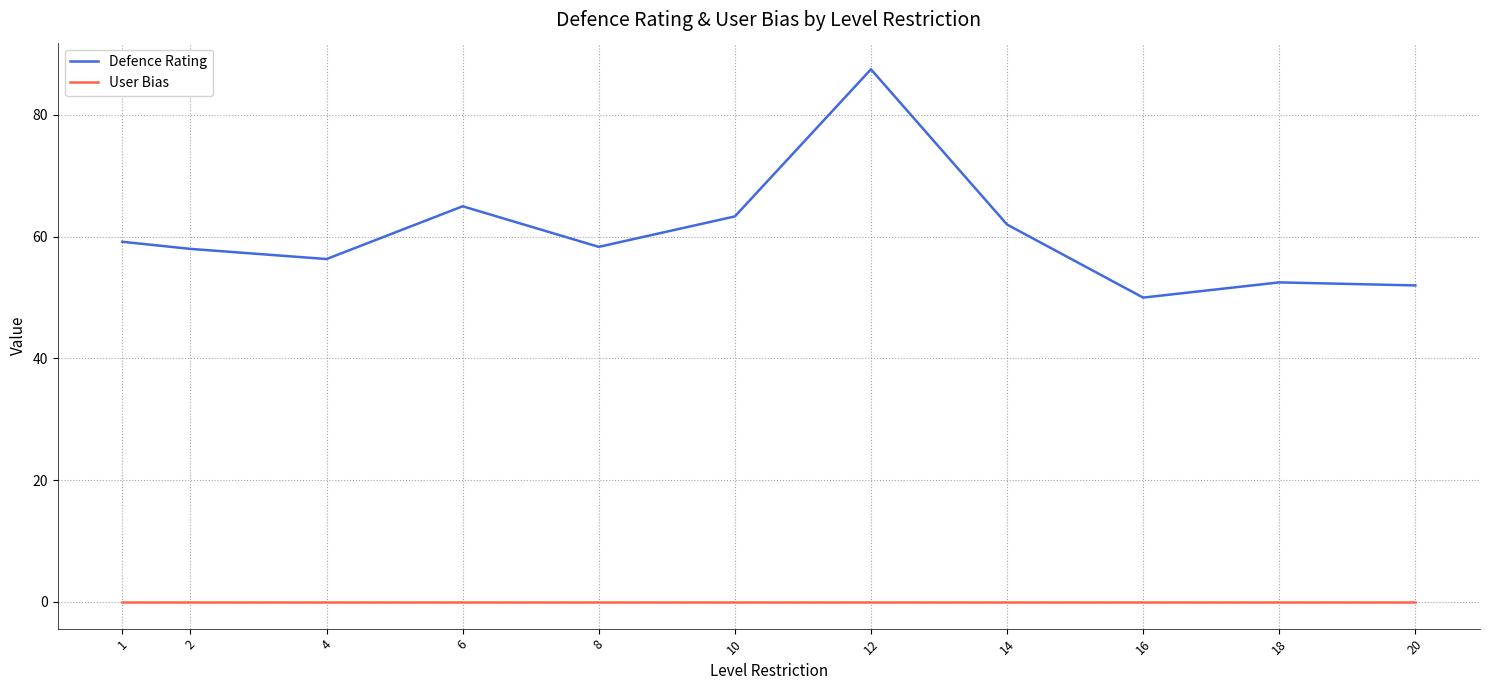

What is the difference between the second highest and second lowest values in the Defence Rating series?

13.0